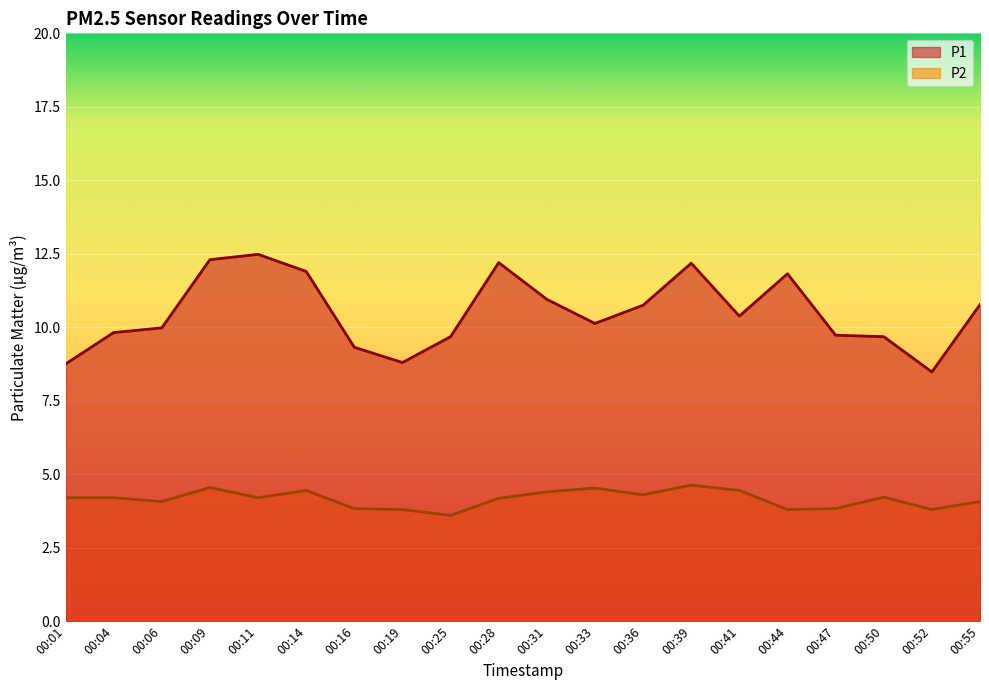

True or false: P1 and P2 cross at least once.

False